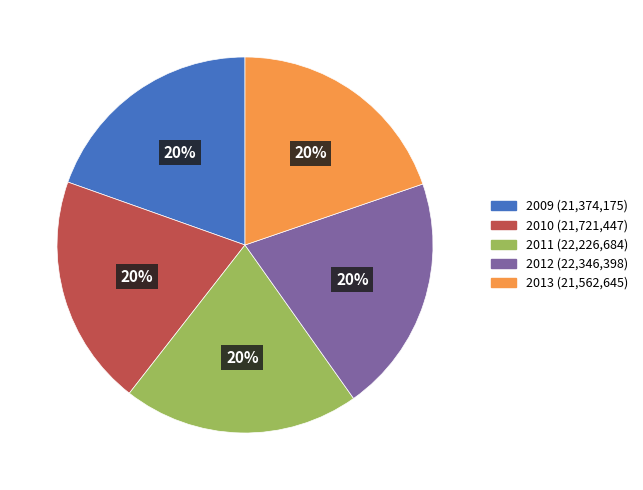

Count the number of slices in the pie.

5